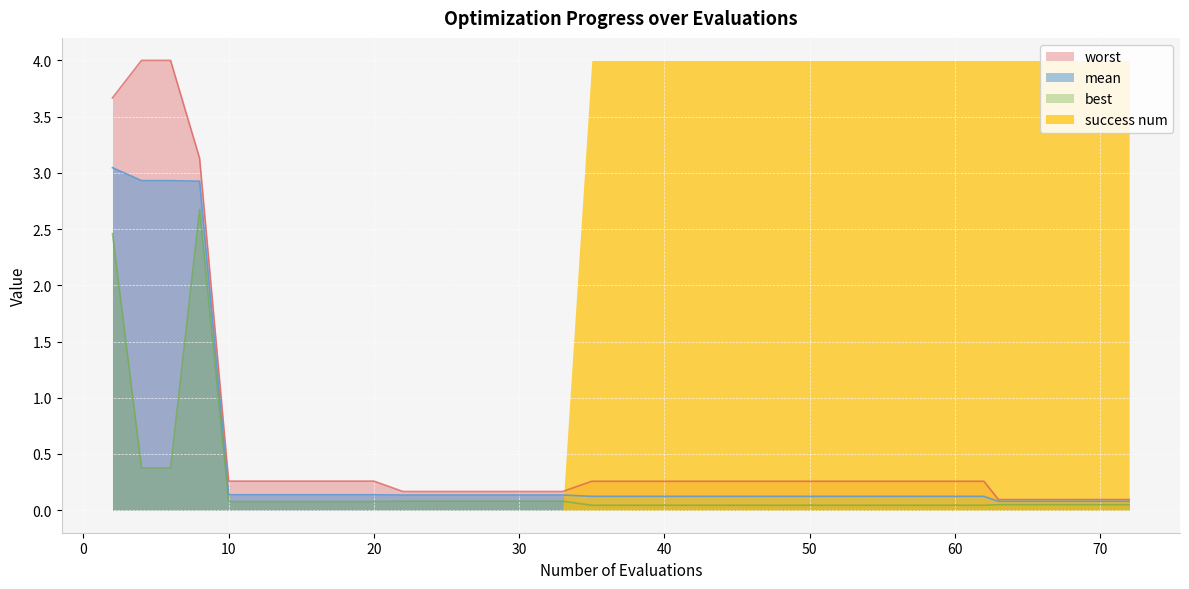

Which series has the largest total across all categories?

success num